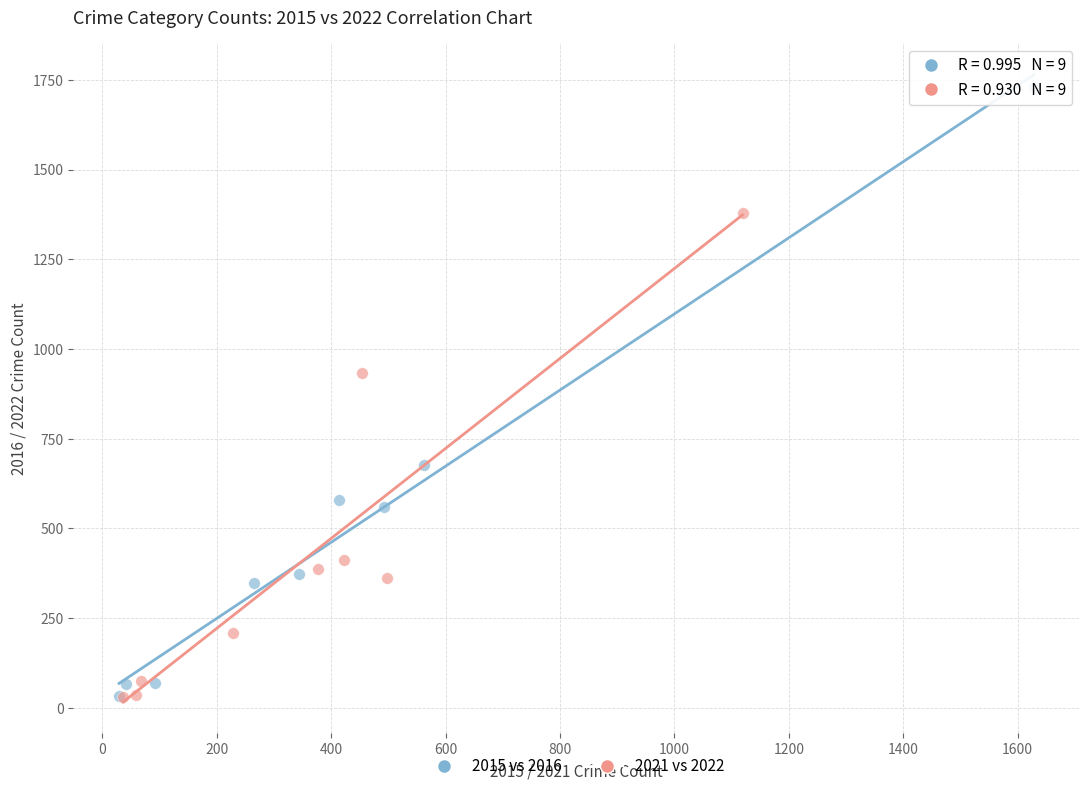

Which series reaches the maximum Y coordinate?

2015 vs 2016